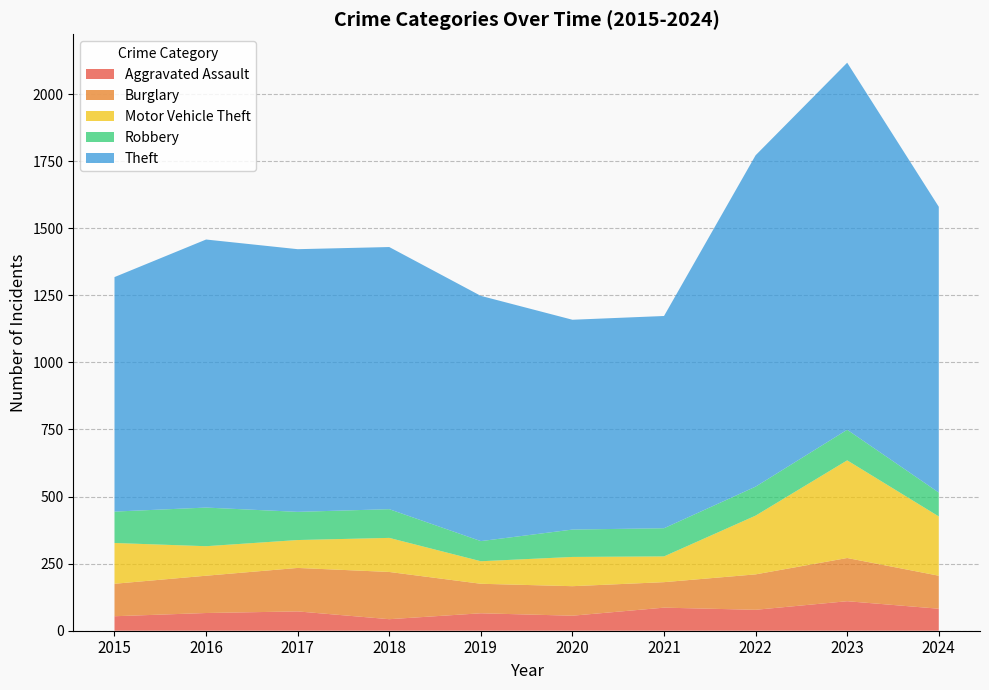

Reading right to left, list all the values displayed in this chart.

Aggravated Assault: 2024=82	2023=110	2022=78	2021=86	2020=56	2019=65	2018=43	2017=72	2016=66	2015=54
Burglary: 2024=123	2023=161	2022=132	2021=95	2020=110	2019=110	2018=176	2017=162	2016=139	2015=121
Motor Vehicle Theft: 2024=221	2023=364	2022=219	2021=96	2020=109	2019=84	2018=127	2017=104	2016=110	2015=152
Robbery: 2024=89	2023=114	2022=108	2021=105	2020=102	2019=75	2018=107	2017=105	2016=144	2015=117
Theft: 2024=1065	2023=1368	2022=1235	2021=791	2020=782	2019=914	2018=977	2017=979	2016=999	2015=874